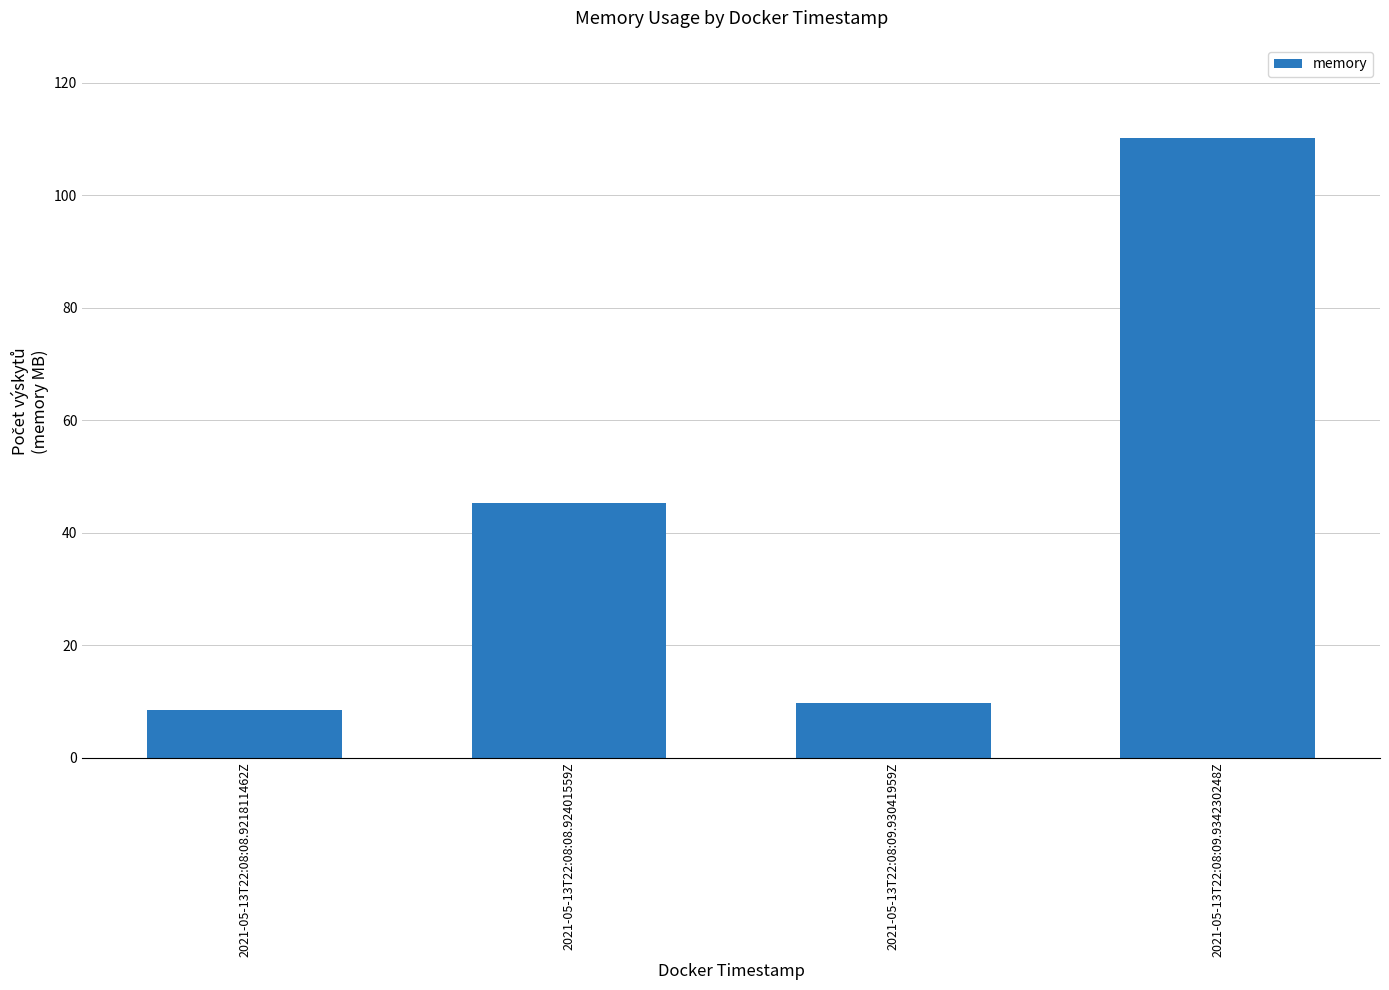

How many bars are there in total?

4